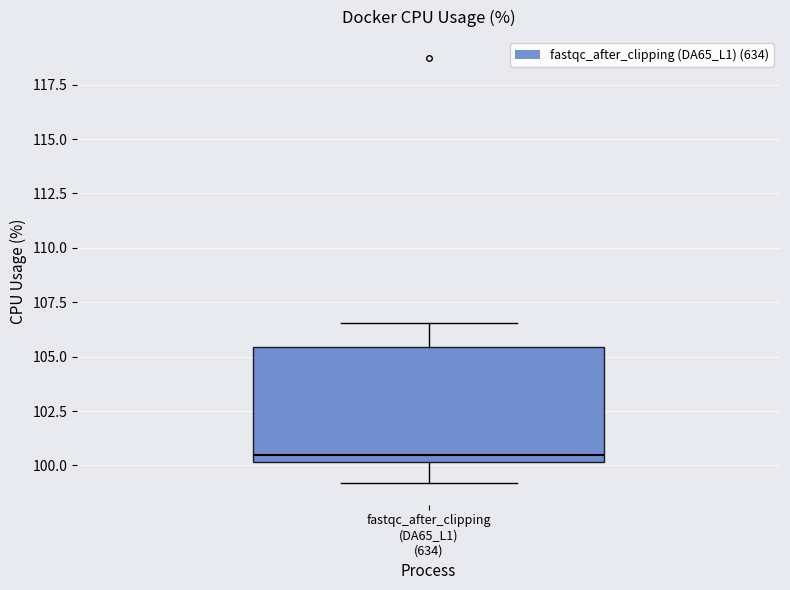

Transcribe this box plot: give where the median line is, the range the box spans, and where the two whiskers end, as read against the y-axis. The values are not printed on the chart, so give them approximately, as read against the axis.

median 100.5, box 100.0 to 105.5, whiskers 99.0 to 106.5